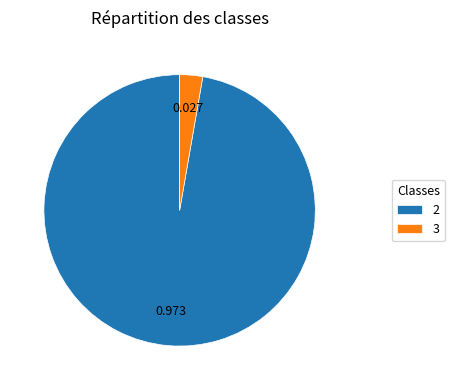

How many slices are in this pie chart?

2